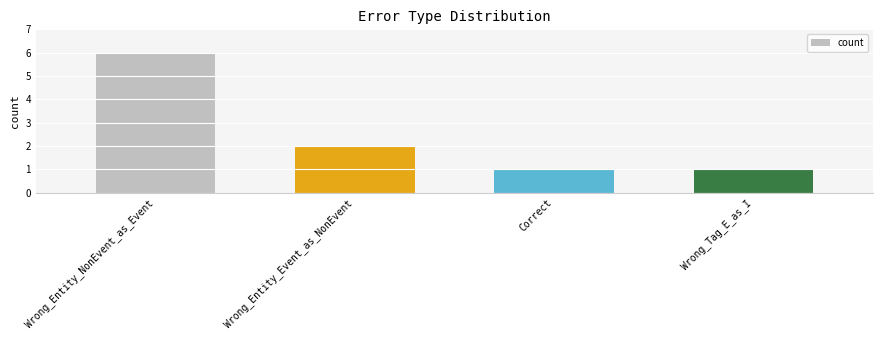

Is it true that the value at Correct is 1?

True